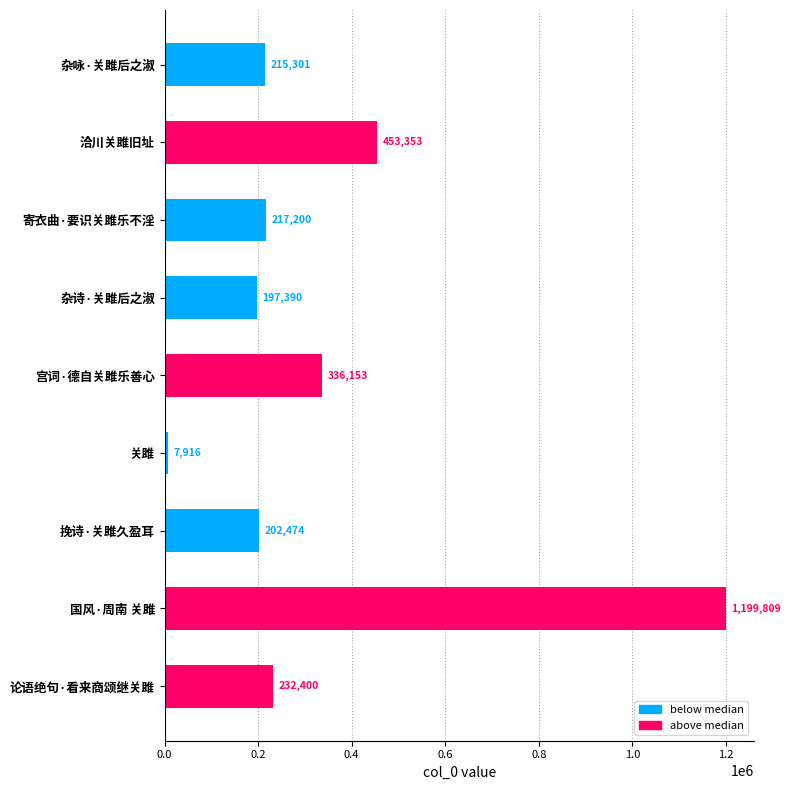

How many data points does each series have?

9